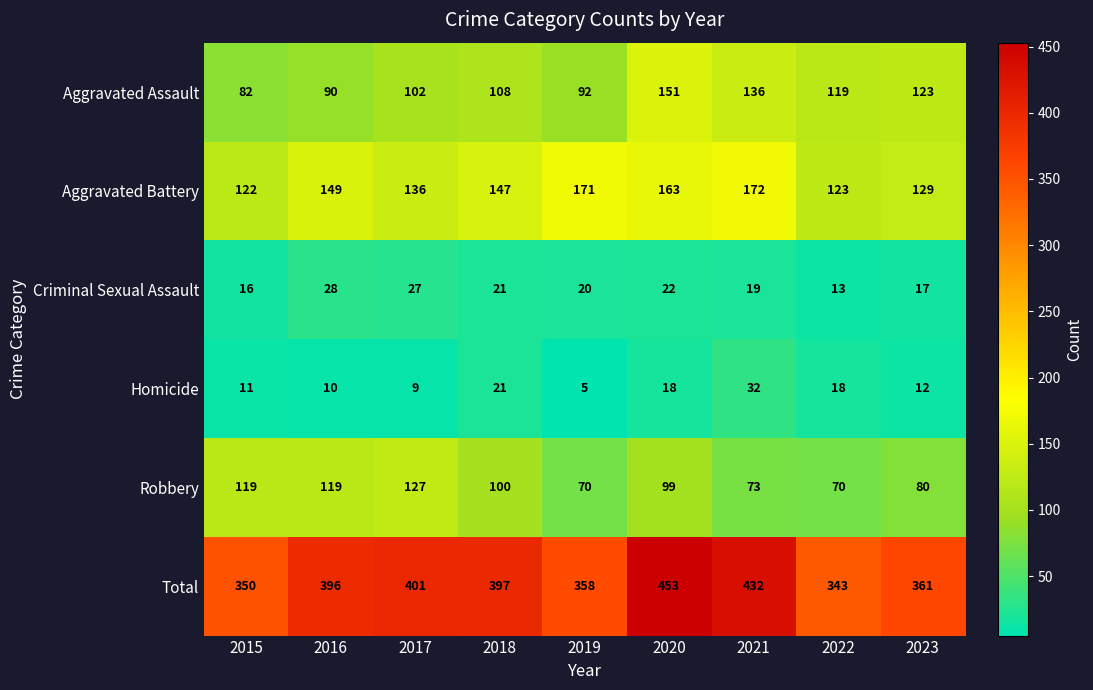

Which series has the largest range (max minus min)?

Total